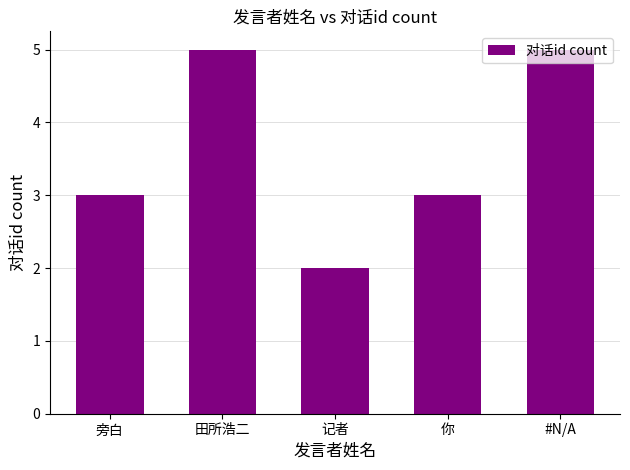

Reading right to left, extract all data points from this chart.

5	3	2	5	3